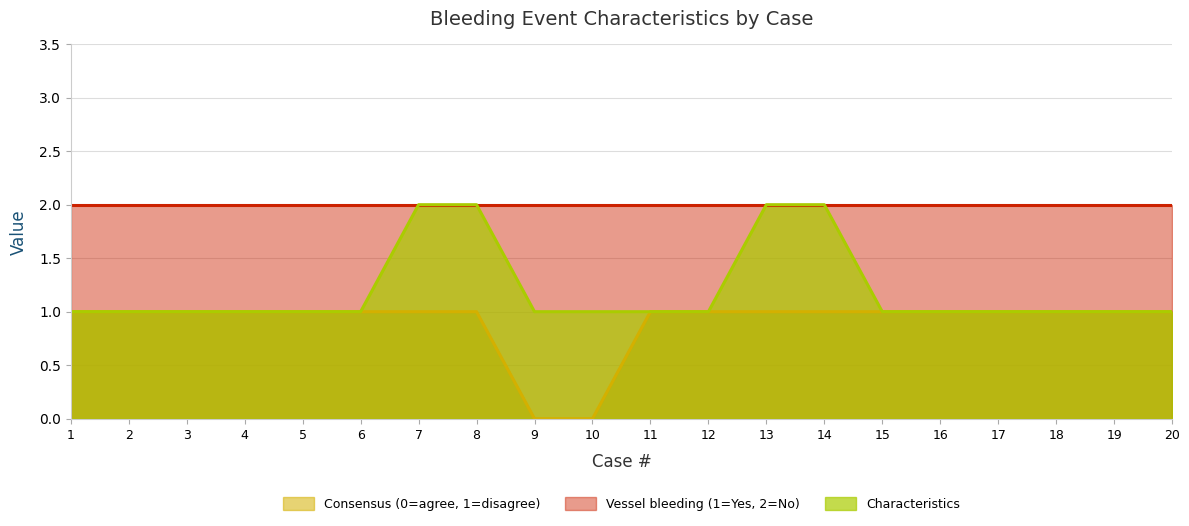

How many distinct data groups are displayed?

3